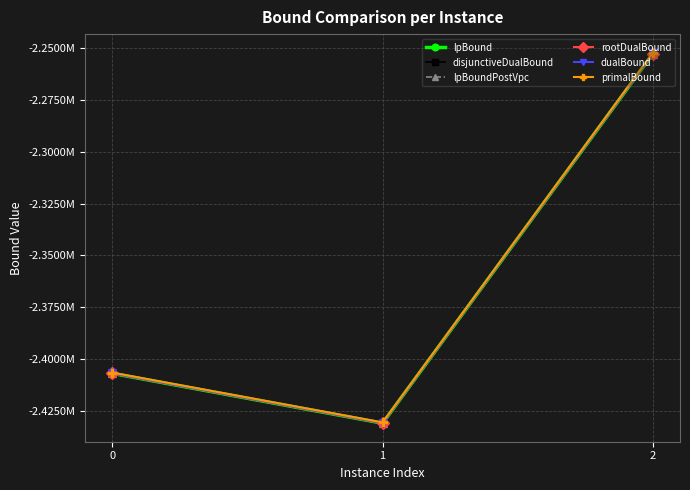

The value of disjunctiveDualBound at 1 is -1089261.0. True or false?

False